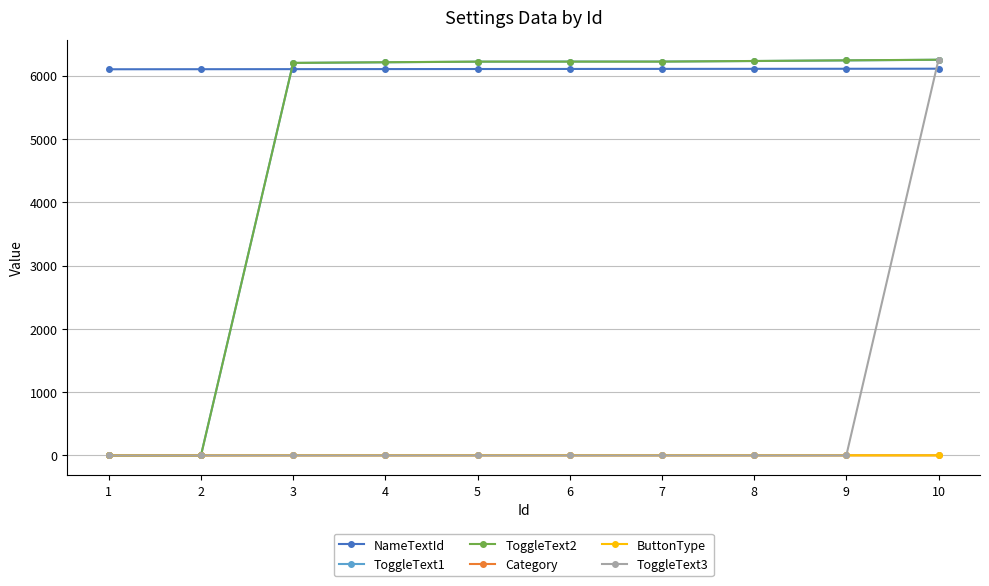

At which category is the sum across all series the highest?

10